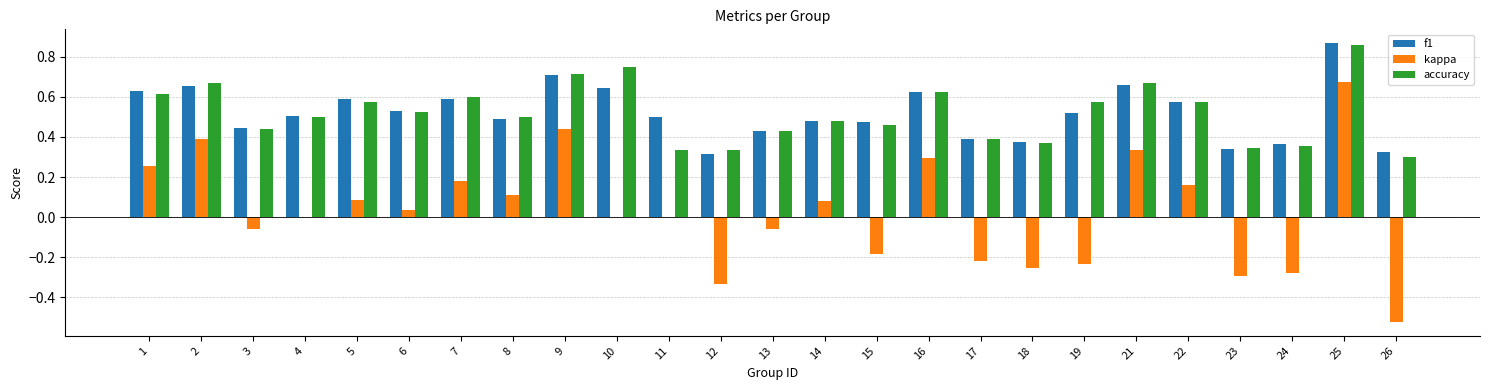

The value of f1 at 3 is 0.4. True or false?

True